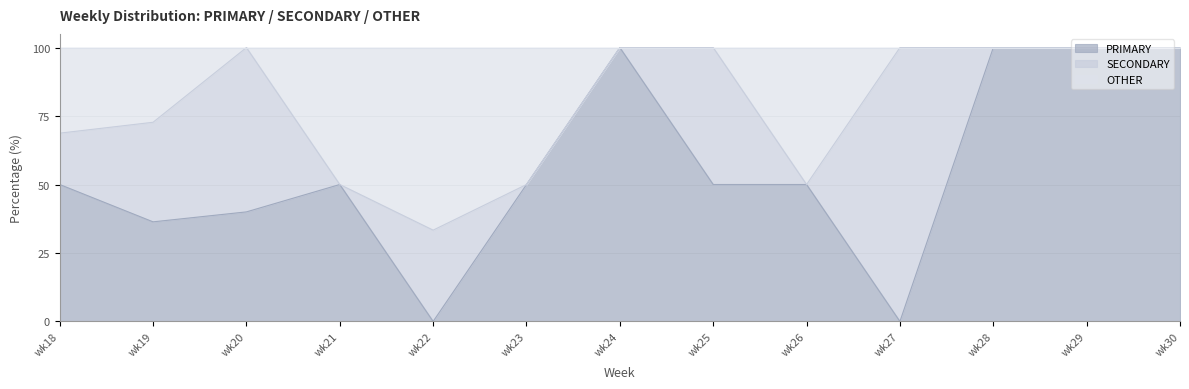

Which category has the lowest value in the PRIMARY series?

wk22